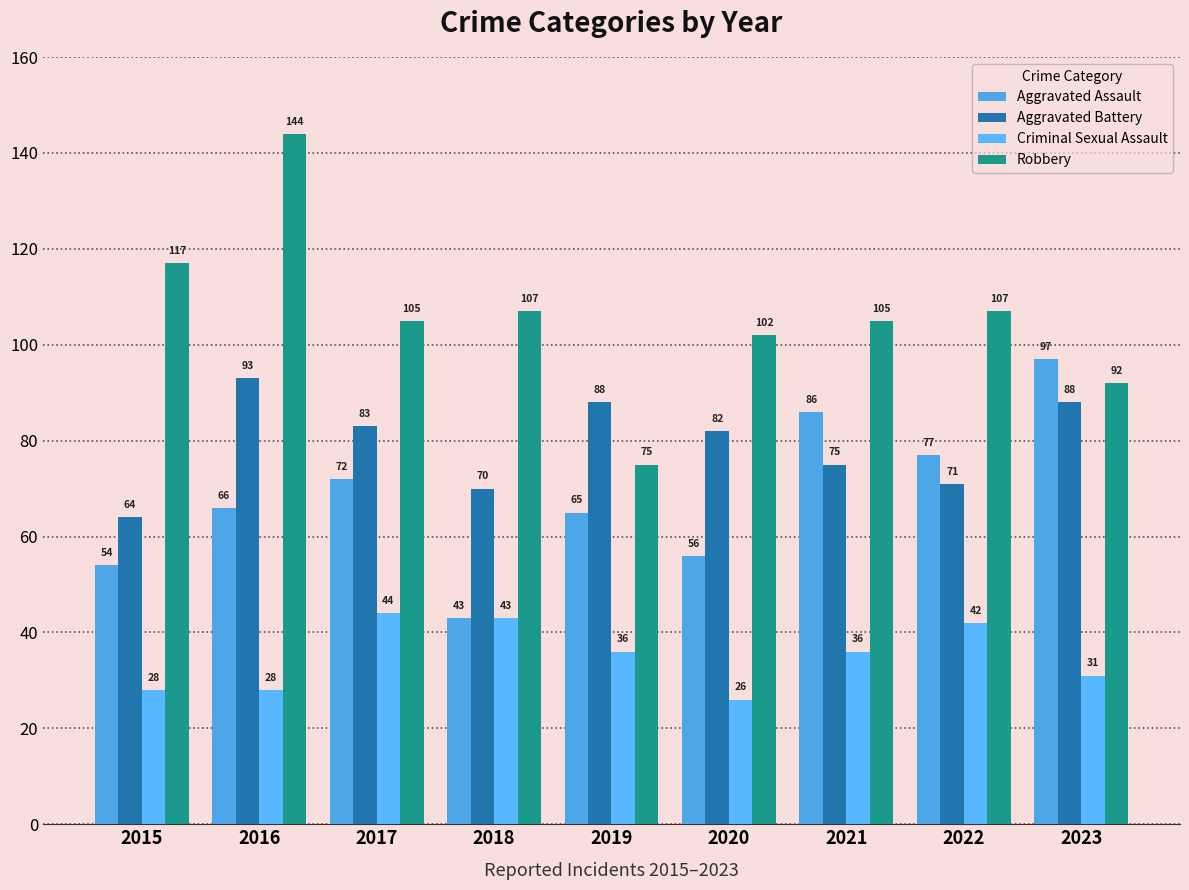

Reading left to right, extract all data points from this chart.

Aggravated Assault: 2015=54	2016=66	2017=72	2018=43	2019=65	2020=56	2021=86	2022=77	2023=97
Aggravated Battery: 2015=64	2016=93	2017=83	2018=70	2019=88	2020=82	2021=75	2022=71	2023=88
Criminal Sexual Assault: 2015=28	2016=28	2017=44	2018=43	2019=36	2020=26	2021=36	2022=42	2023=31
Robbery: 2015=117	2016=144	2017=105	2018=107	2019=75	2020=102	2021=105	2022=107	2023=92